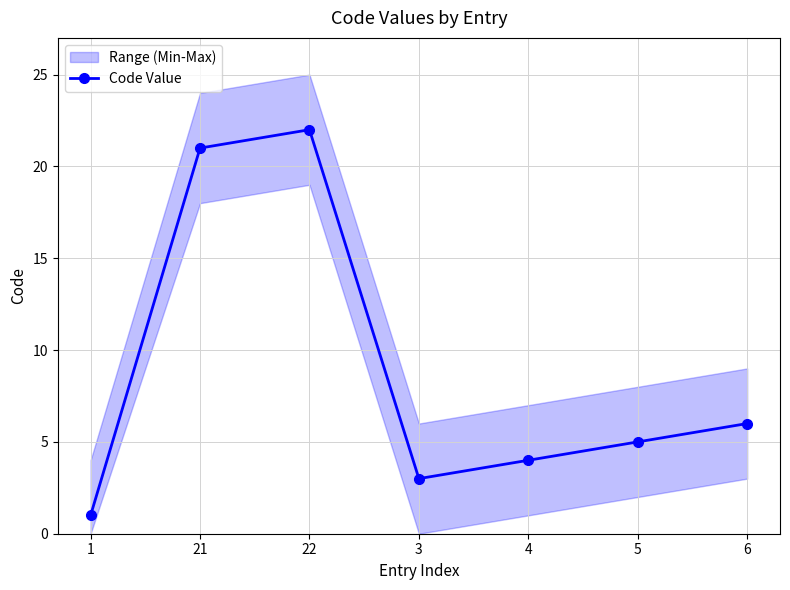

What is the label of the 5th point from the right?

22